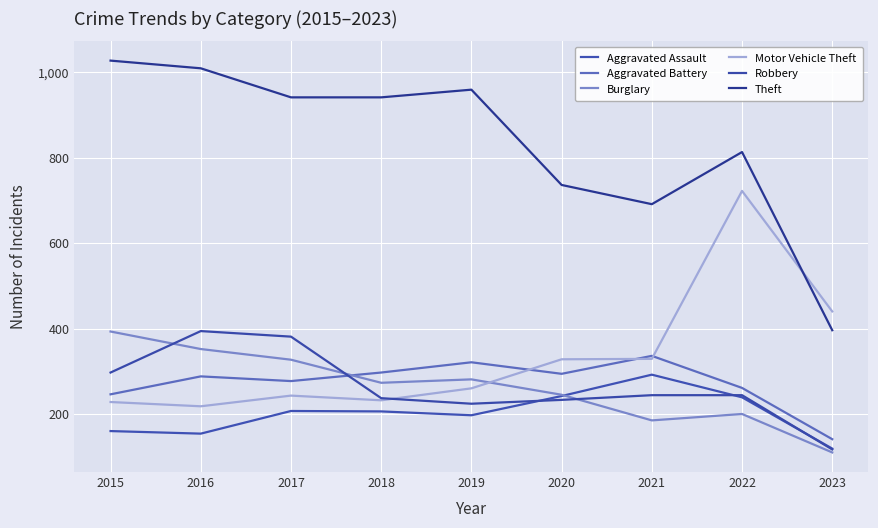

Which category has the lowest value in the Aggravated Battery series?

2023